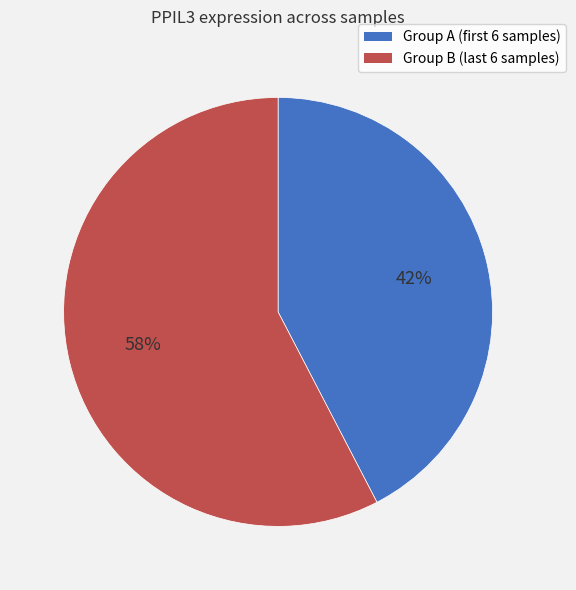

Is there a majority slice in this chart?

Yes